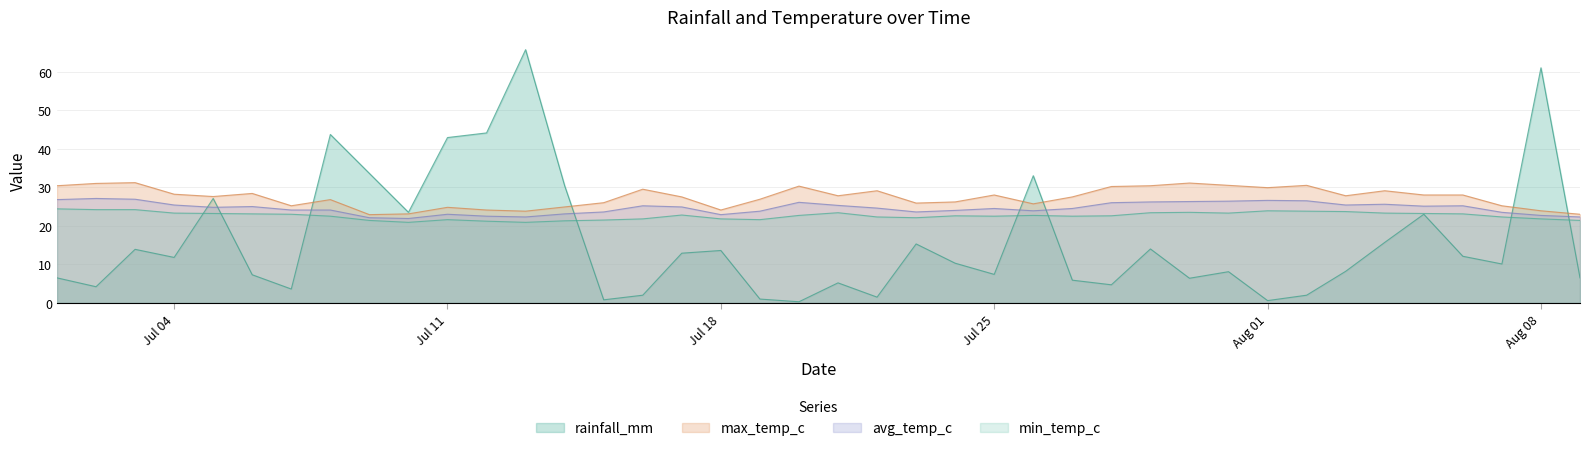

What is the label of the 3rd point from the left?

2022-07-03